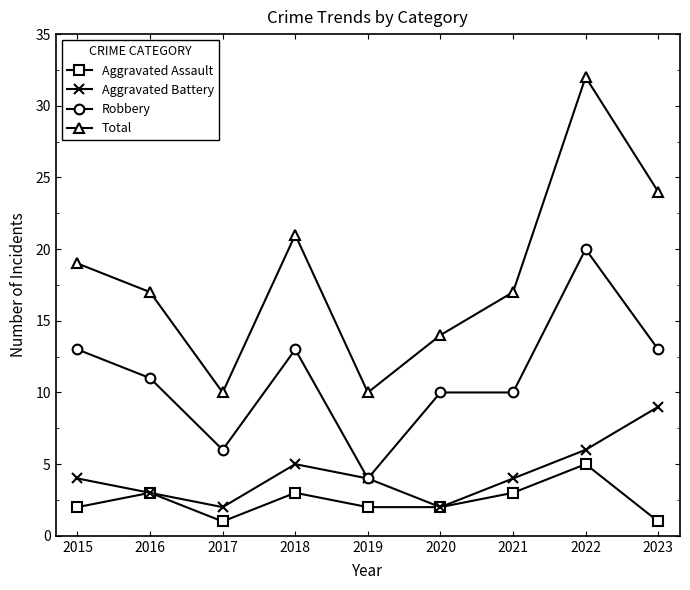

What is the sum of all Aggravated Battery values?

39